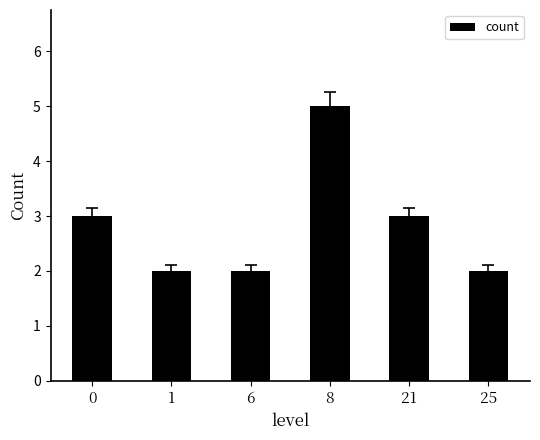

What is the value of the 1st bar from the left?

3